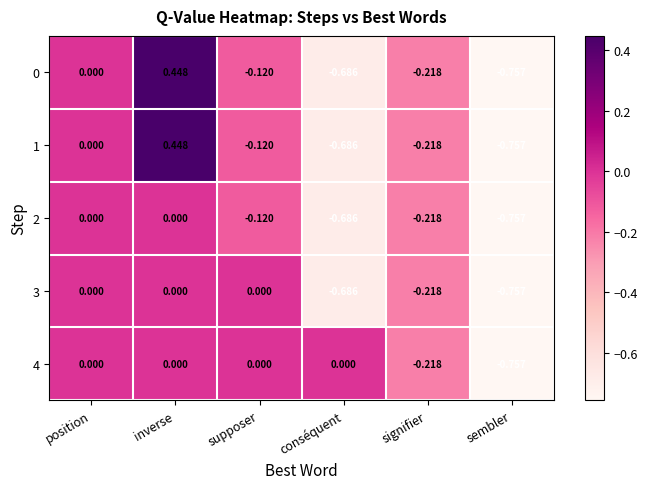

Which series has the largest total across all categories?

4